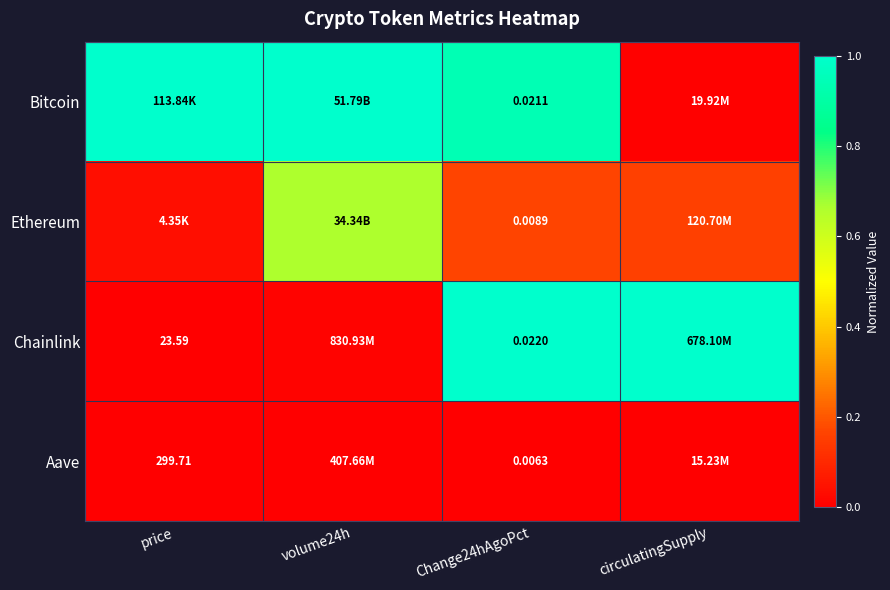

Is the value of Aave at price greater than the value of Chainlink at price?

Yes